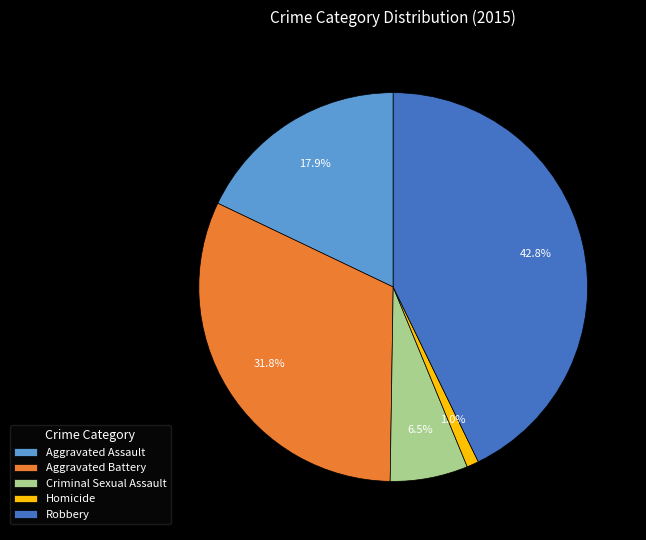

Approximately how many times larger is the value at Robbery compared to Aggravated Assault?

2.4